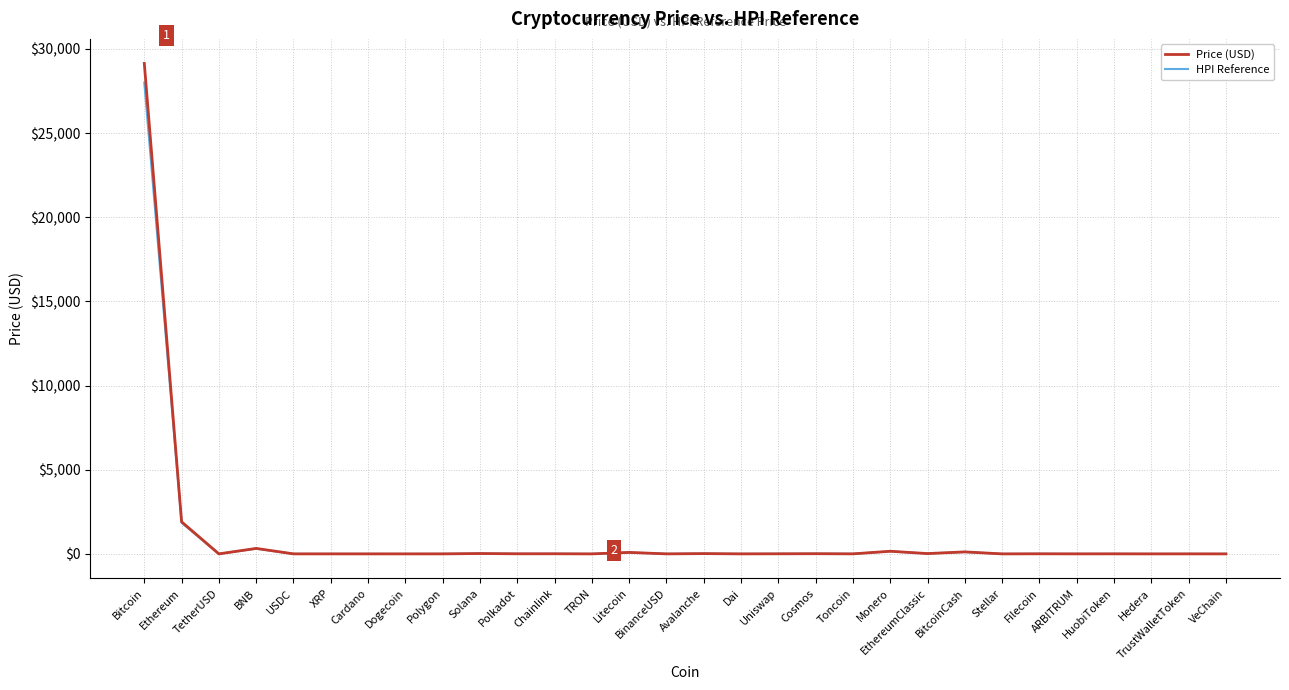

Where is HPI Reference nearest to the value 14000?

Ethereum